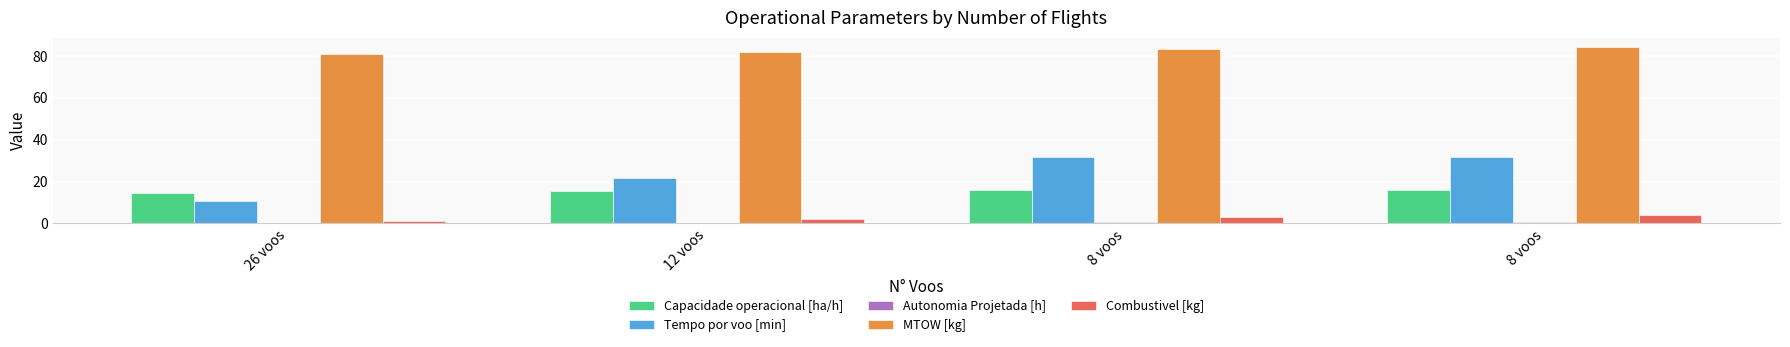

Reading left to right, extract all data points from this chart.

Capacidade operacional [ha/h]: 26 voos=14.5	12 voos=15.6	8 voos=16.0	8 voos=16.0
Tempo por voo [min]: 26 voos=10.6	12 voos=21.5	8 voos=31.6	8 voos=31.6
Autonomia Projetada [h]: 26 voos=0.2	12 voos=0.4	8 voos=0.6	8 voos=0.8
MTOW [kg]: 26 voos=80.8	12 voos=82.0	8 voos=83.2	8 voos=84.5
Combustivel [kg]: 26 voos=1.0	12 voos=2.0	8 voos=3.0	8 voos=4.0